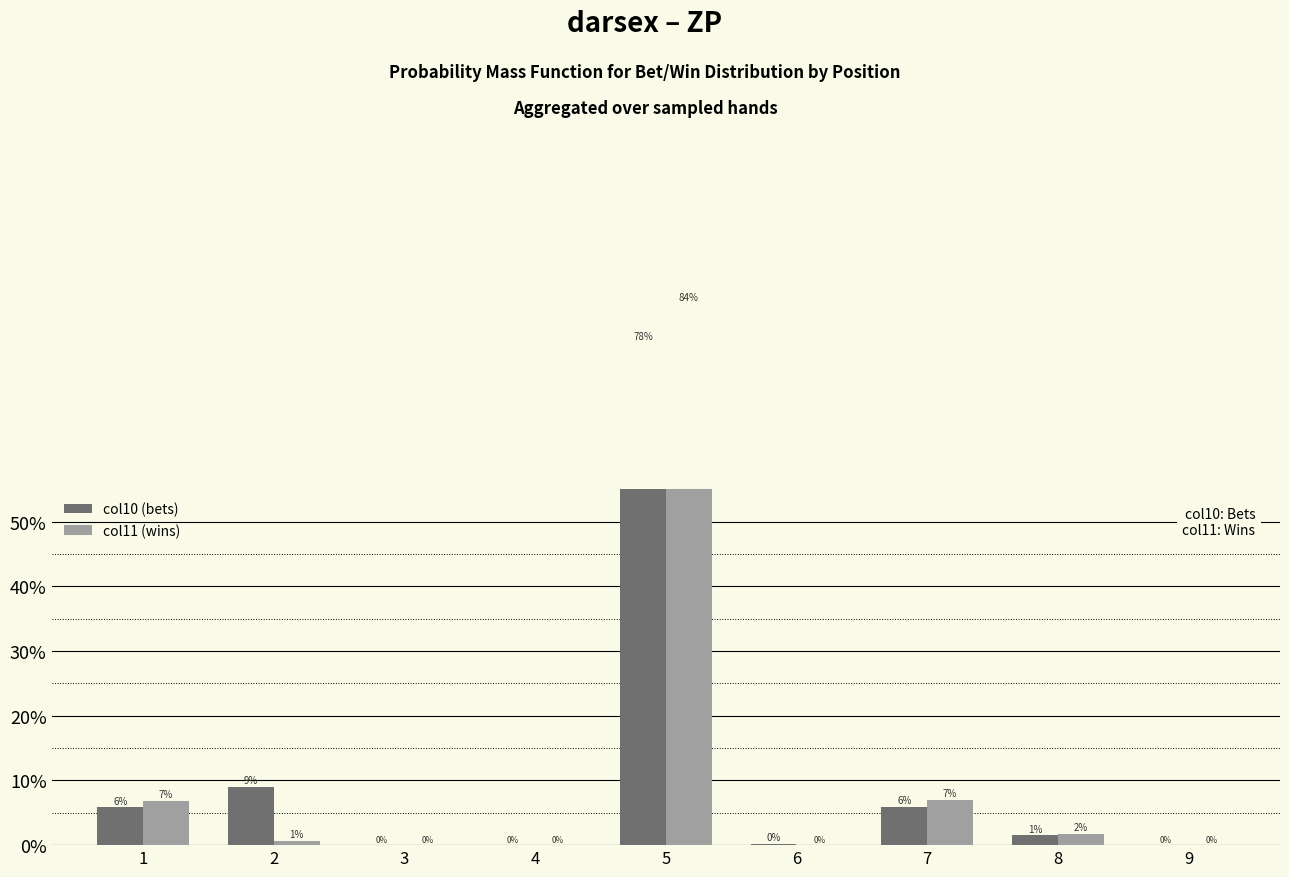

What is the average value of the col11 (wins) series?

0.1